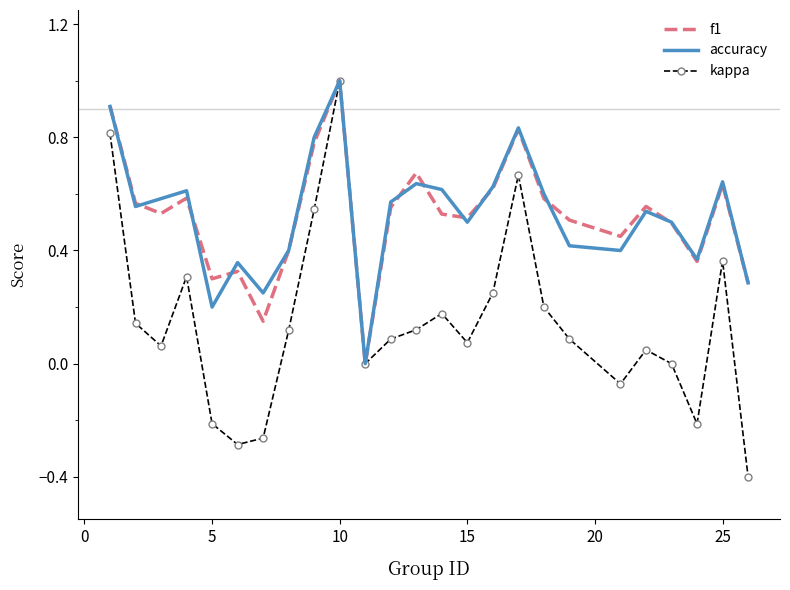

True or false: f1 has more than 1 interior local peaks.

True